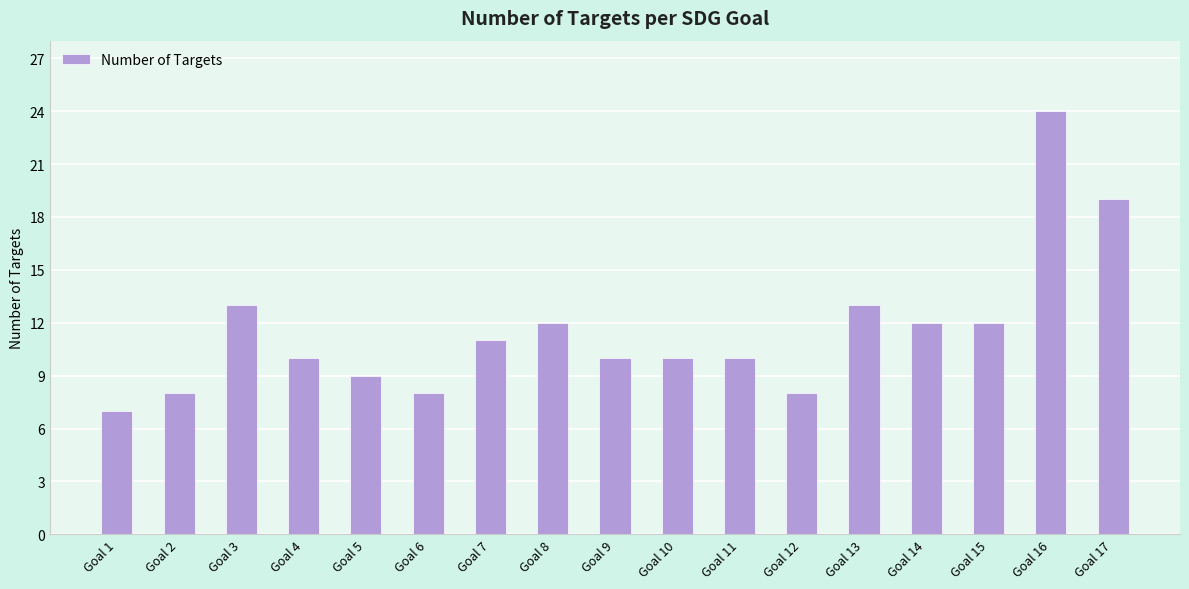

Reading right to left, what are all the values shown in this chart?

19	24	12	12	13	8	10	10	10	12	11	8	9	10	13	8	7